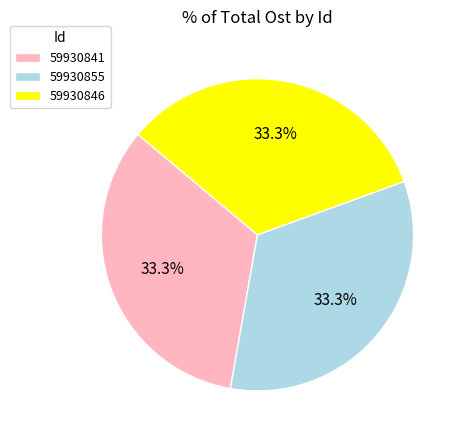

Count the number of slices in the pie.

3